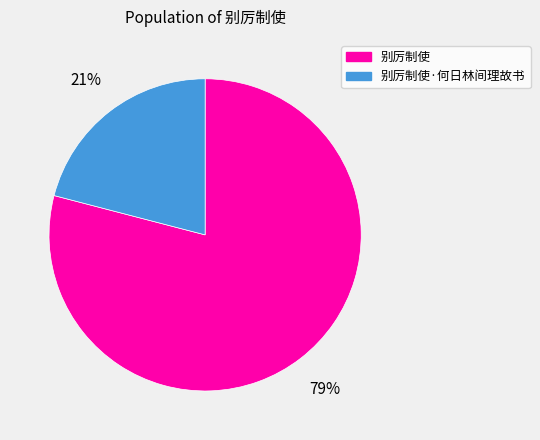

Is there a majority slice in this chart?

Yes